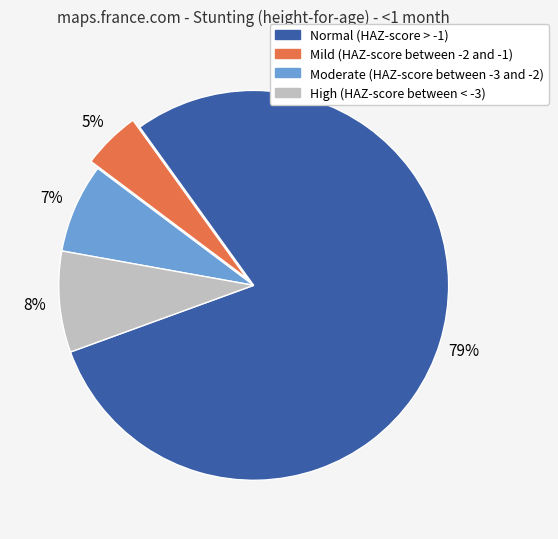

Does any single category account for the majority?

Yes